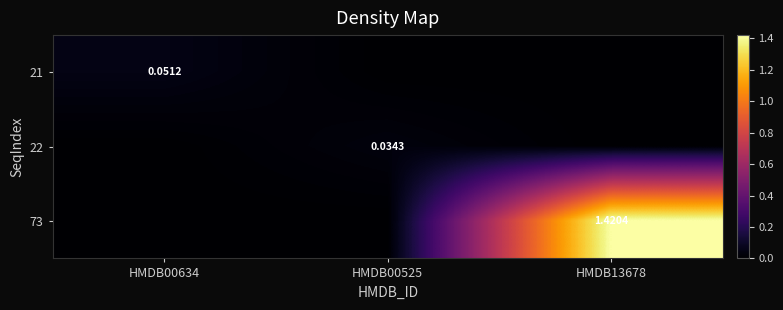

Which category has the lowest value in the 21 series?

HMDB00525